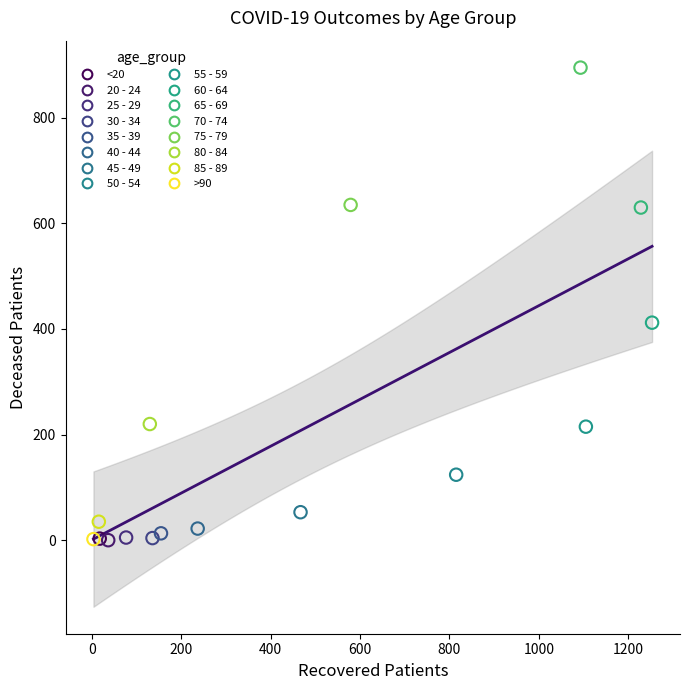

What are all the series names shown in the legend?

<20, 20 - 24, 25 - 29, 30 - 34, 35 - 39, 40 - 44, 45 - 49, 50 - 54, 55 - 59, 60 - 64, 65 - 69, 70 - 74, 75 - 79, 80 - 84, 85 - 89, >90